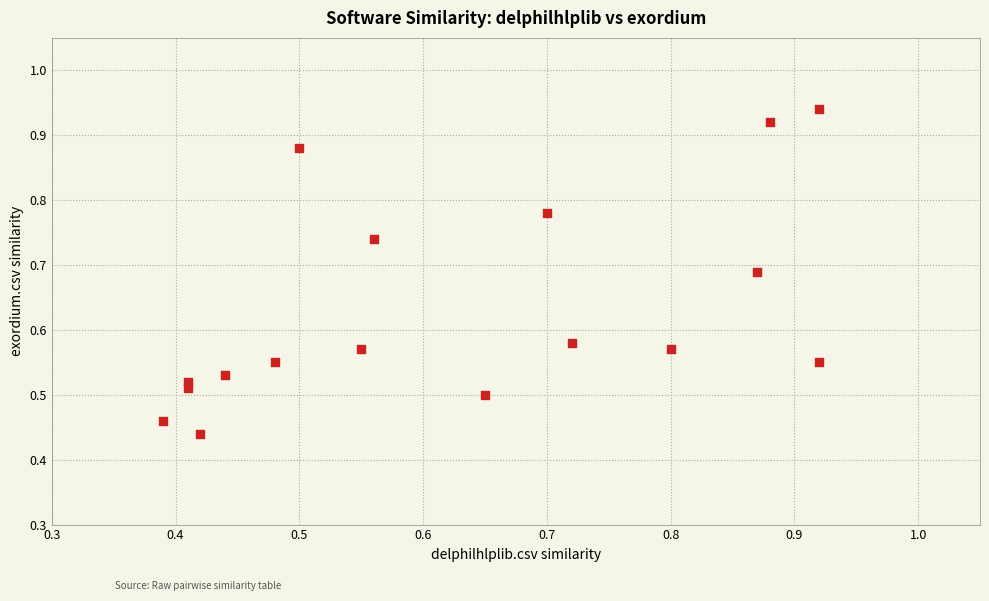

How many data points are displayed?

17